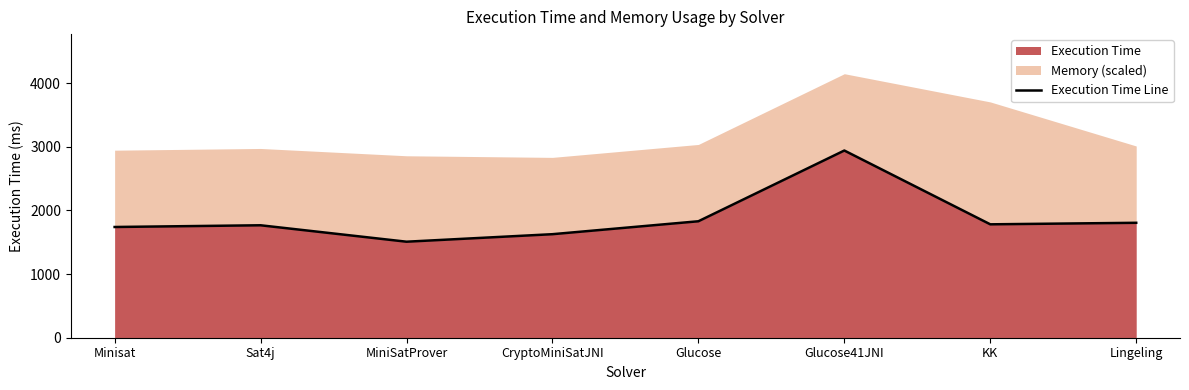

List the labels in order of value, smallest first.

MiniSatProver, CryptoMiniSatJNI, Minisat, Sat4j, KK, Lingeling, Glucose, Glucose41JNI